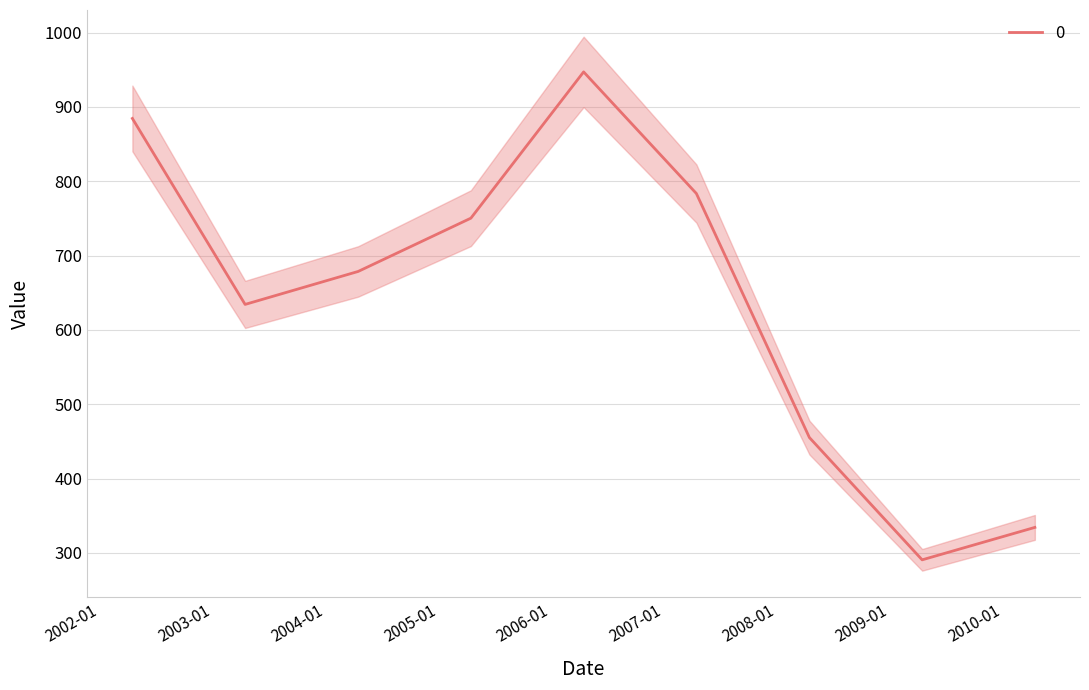

Reading left to right, list all the values displayed in this chart.

2002-04-15=884.6	2003-04-15=634.4	2004-04-15=678.7	2005-04-15=750.4	2006-04-15=947.2	2007-04-15=783.6	2008-04-15=455.3	2009-04-15=290.7	2010-04-15=334.4